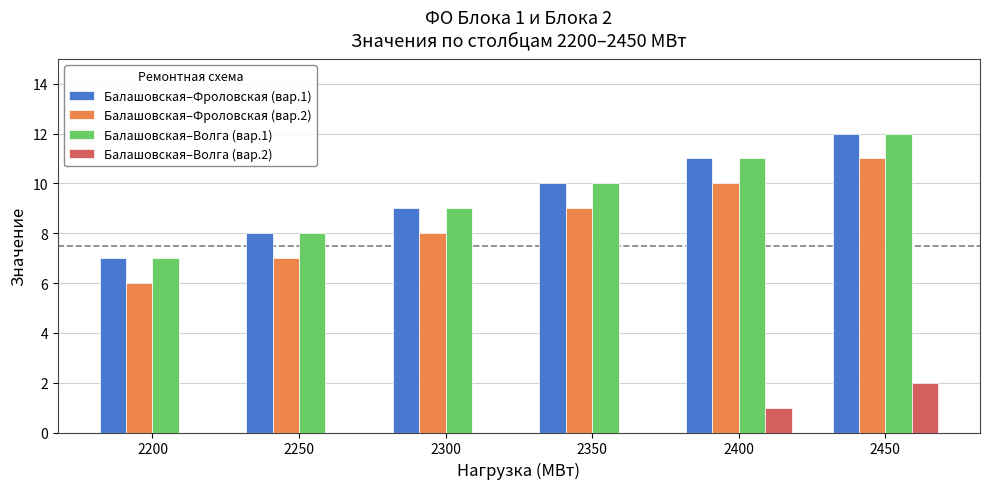

The Балашовская–Фроловская (вар.2) series shows 6 at 2200. True or false?

True